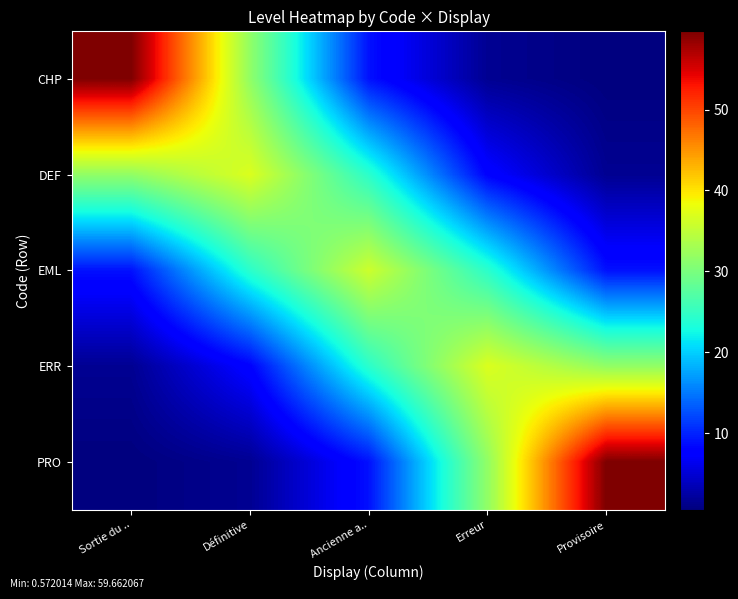

At which category is the sum across all series the highest?

Sortie du ..